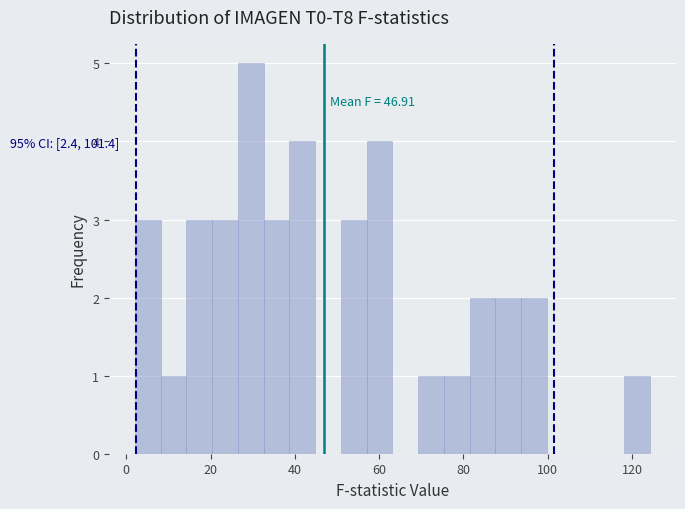

Read against the x-axis, roughly where is the centre of the tallest bar?

30